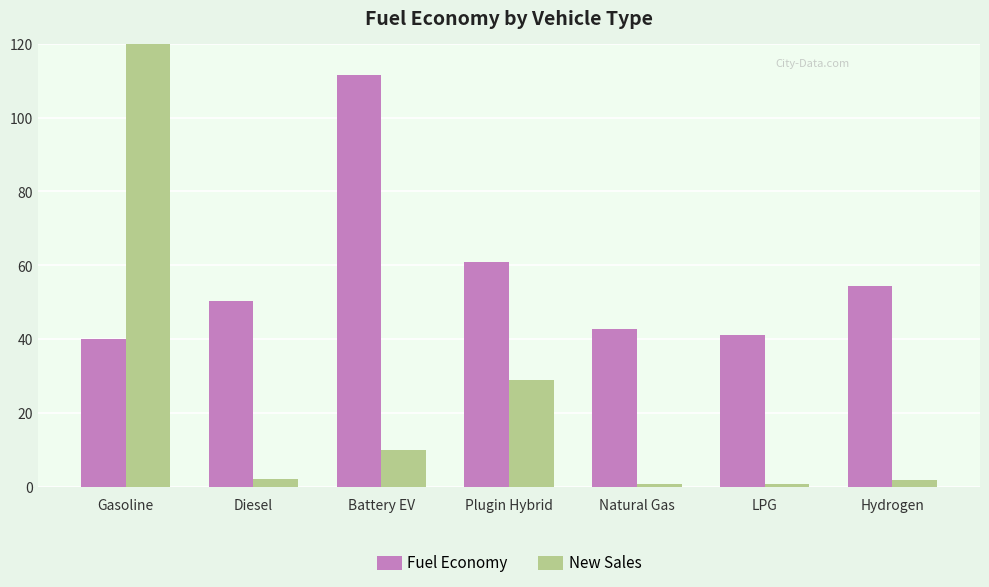

Where is Fuel Economy nearest to the value 75?

Plugin Hybrid